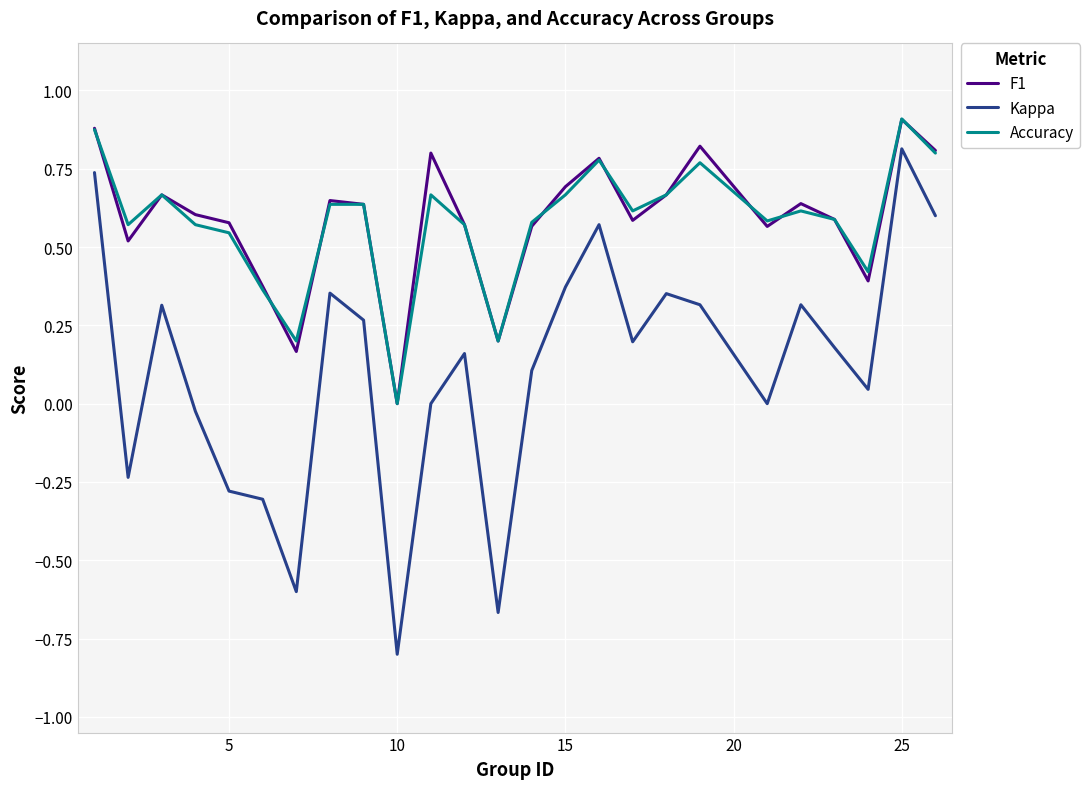

Which series has the largest range (max minus min)?

Kappa